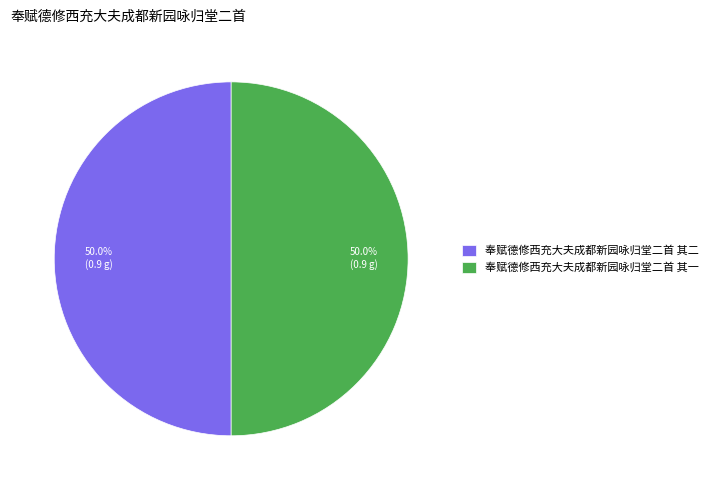

To the nearest percent, what percentage of the pie is 奉赋德修西充大夫成都新园咏归堂二首 其一?

50%